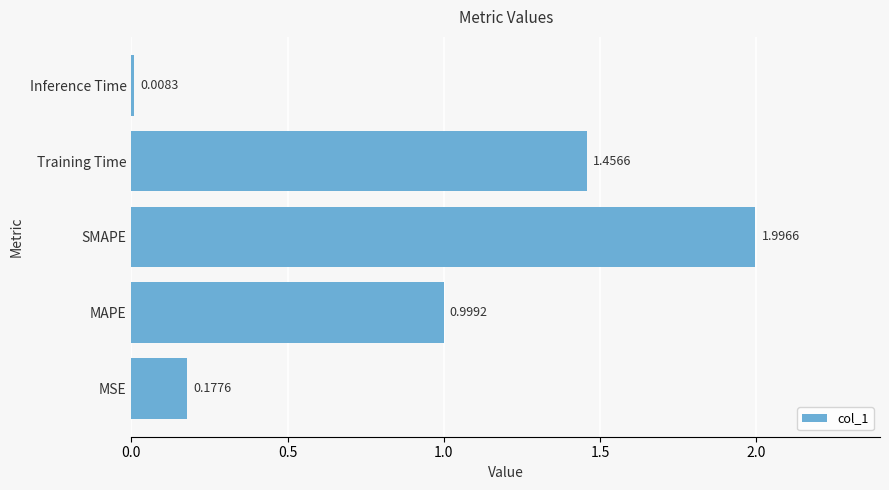

List the labels in order of value, smallest first.

Inference Time, MSE, MAPE, Training Time, SMAPE